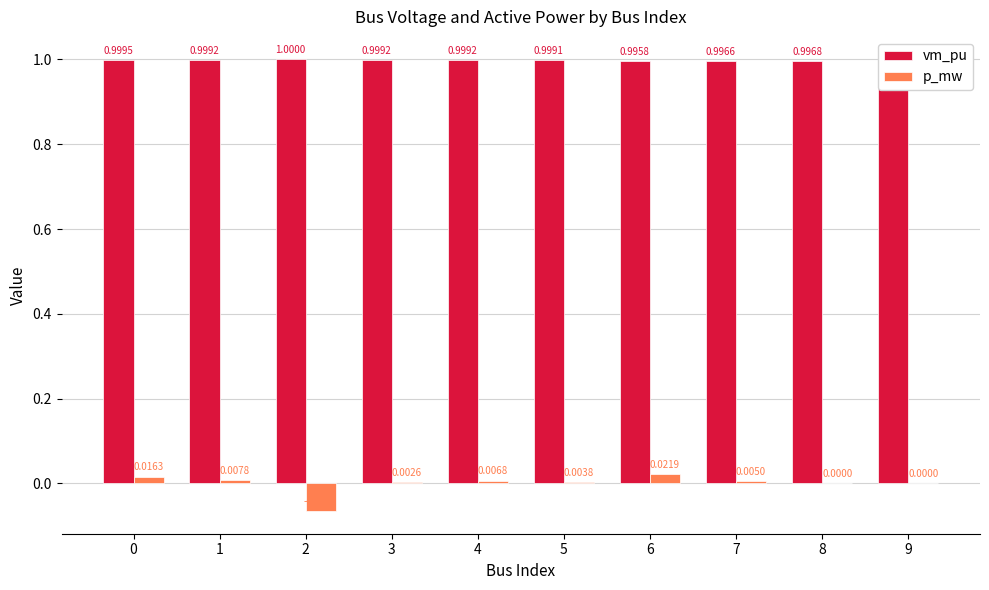

Which series changed the most between 8 and 9?

vm_pu